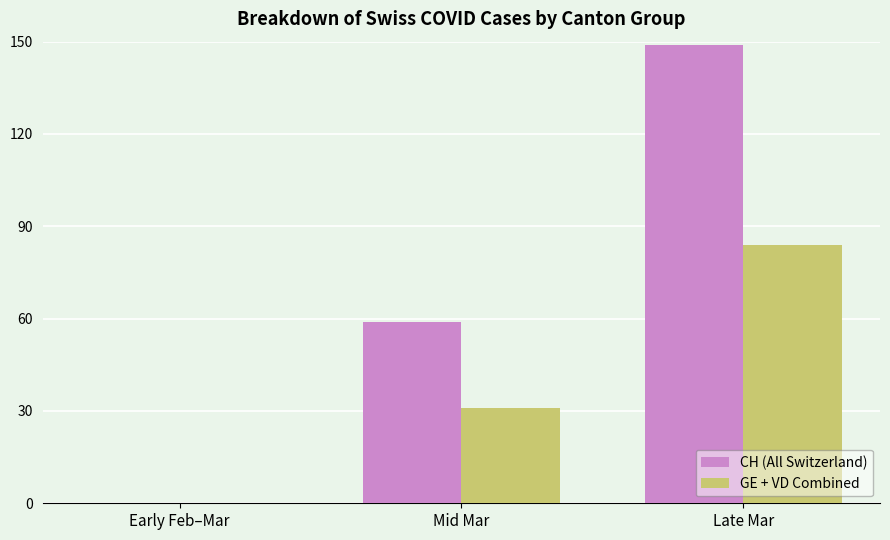

How many distinct data groups are displayed?

2